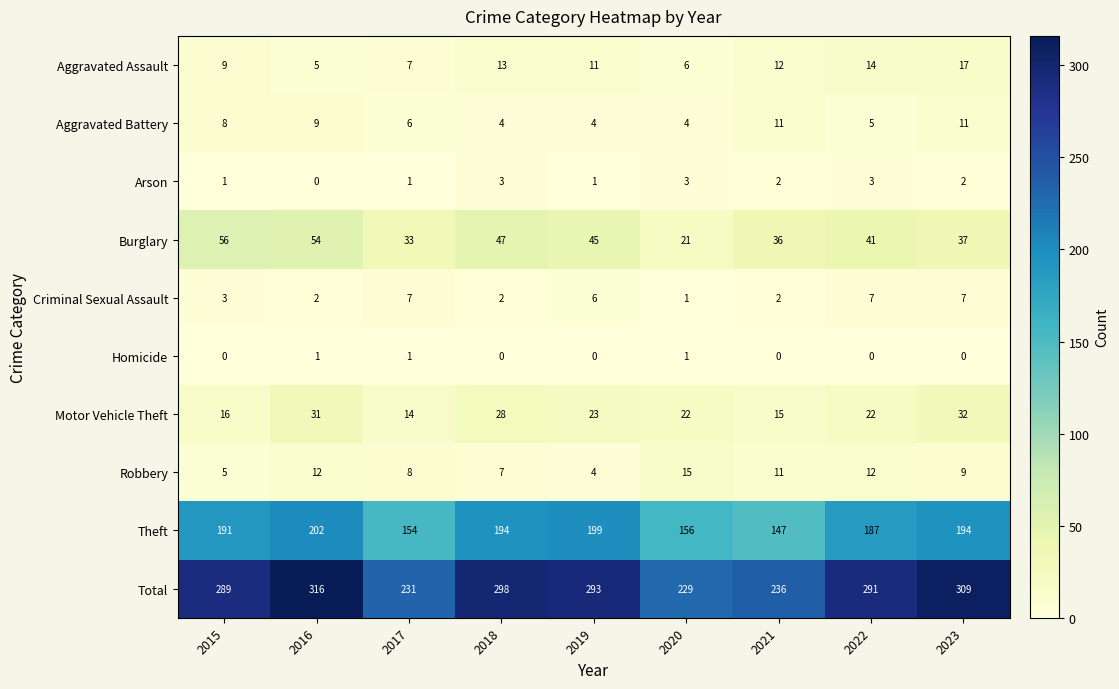

How many values in the Arson series are below 2?

4